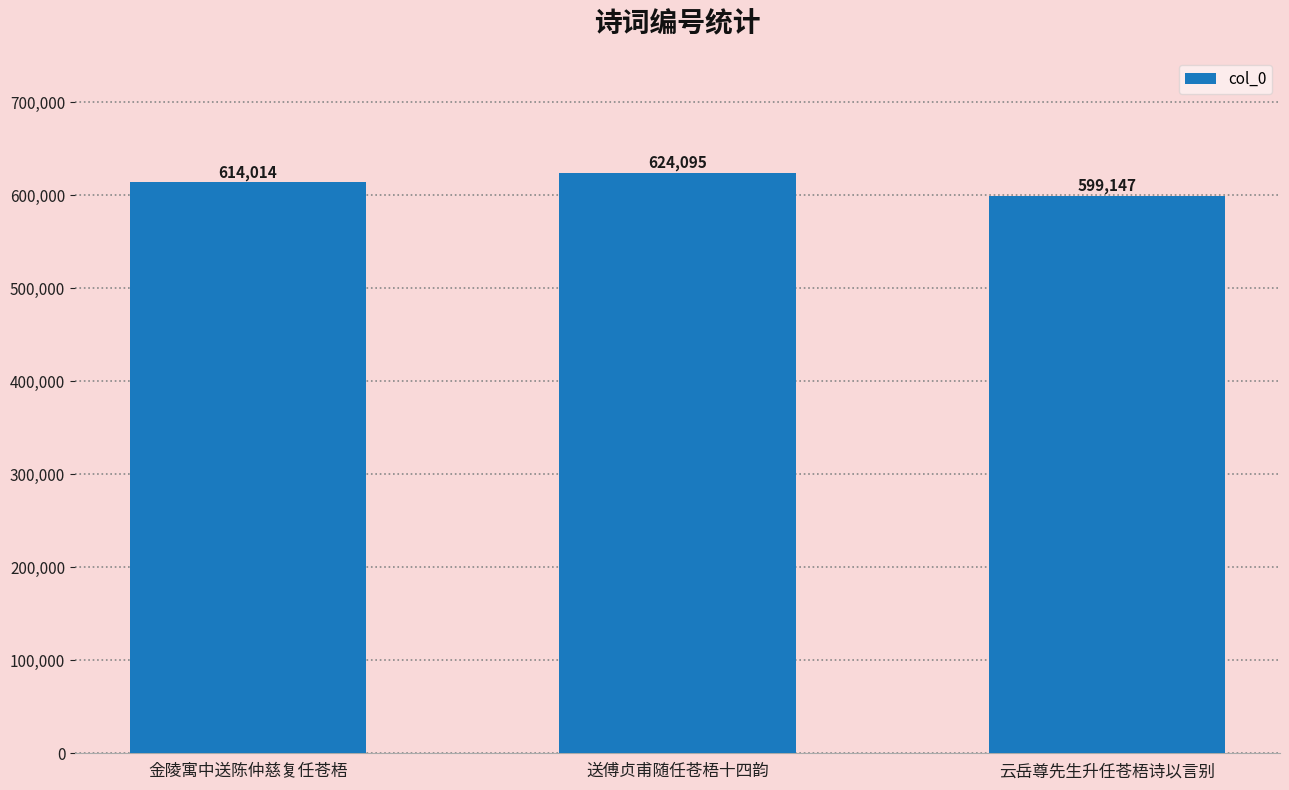

What is the value of the 3rd bar from the left?

599147